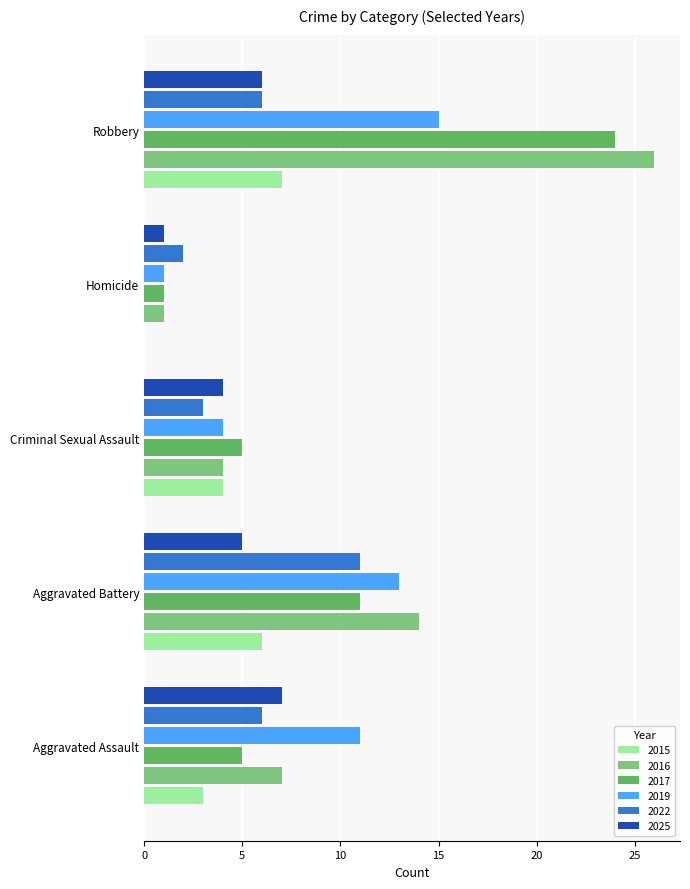

At which category is the sum across all series the highest?

Robbery